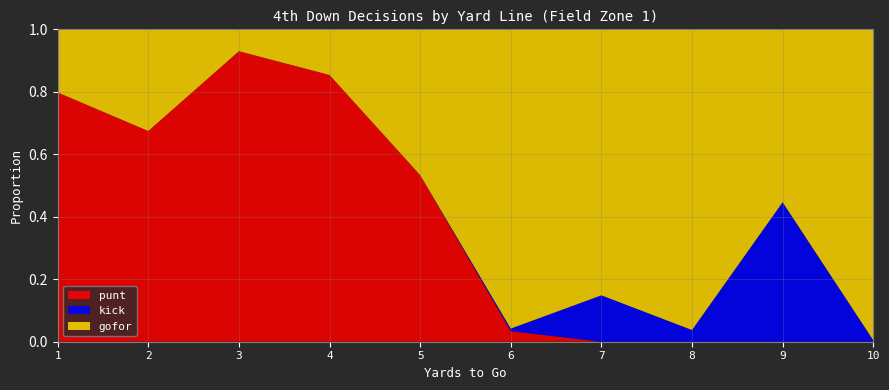

Reading left to right, list all the values displayed in this chart.

punt: 0.8	0.7	0.9	0.9	0.5	0.0	0.0	0.0	0.0	0.0
kick: 0.0	0.0	0.0	0.0	0.0	0.0	0.1	0.0	0.4	0.0
gofor: 0.2	0.3	0.1	0.1	0.5	1.0	0.9	1.0	0.6	1.0